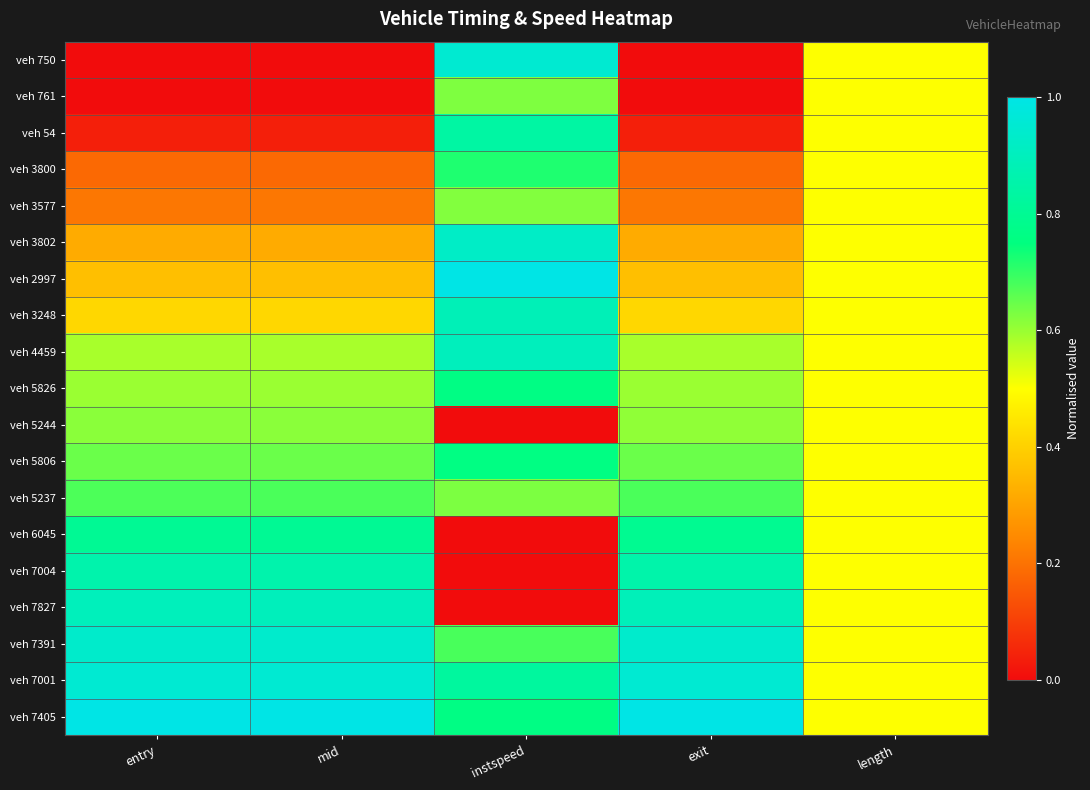

Rank the series by their maximum value, from highest to lowest.

veh 2997, veh 7405, veh 7001, veh 750, veh 7391, veh 3802, veh 4459, veh 7827, veh 3248, veh 7004, veh 54, veh 6045, veh 5826, veh 5806, veh 3800, veh 5237, veh 761, veh 3577, veh 5244